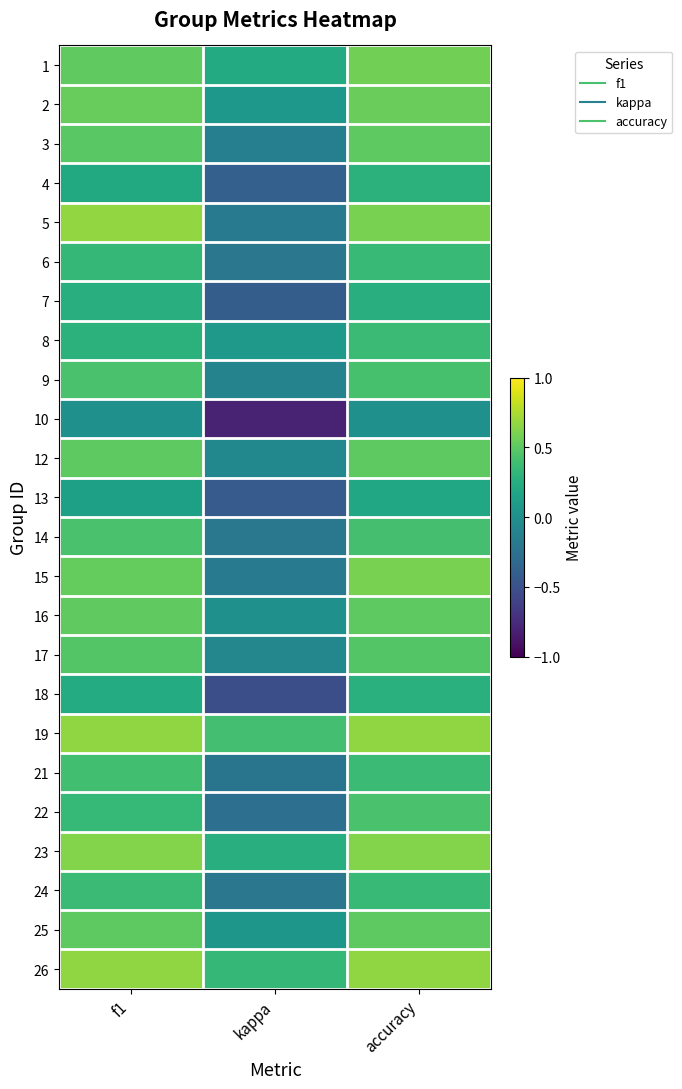

Count the number of data series in this chart.

24